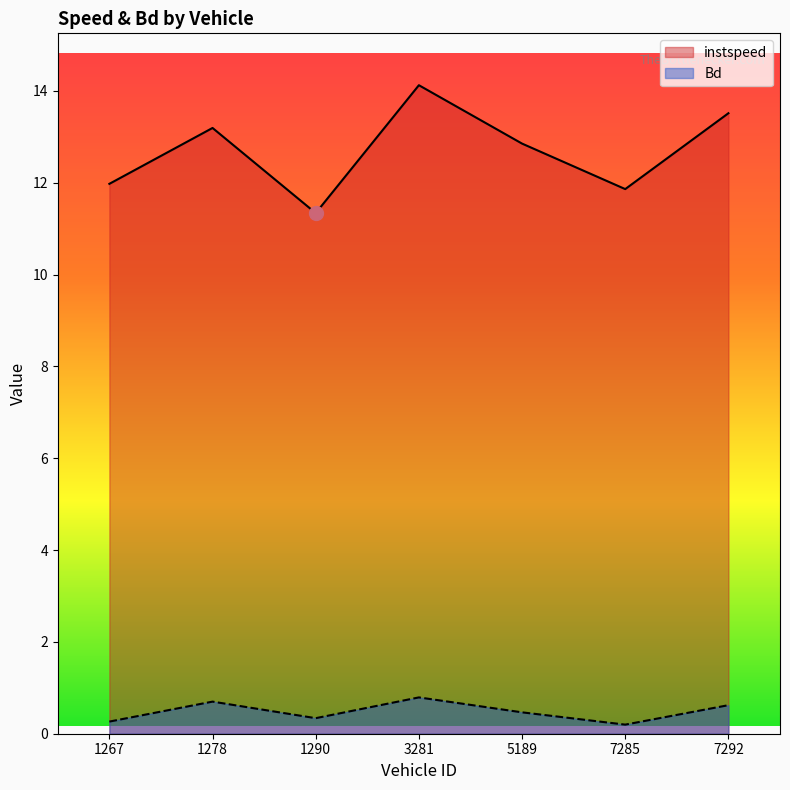

True or false: Bd and instspeed cross at least once.

False